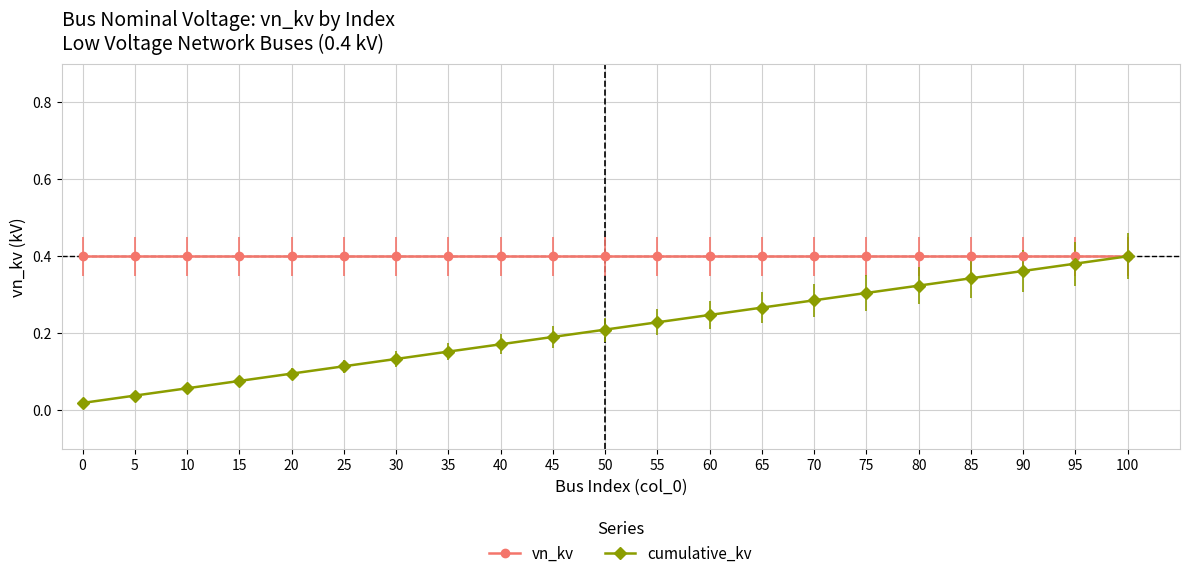

Which series has the largest total across all categories?

vn_kv